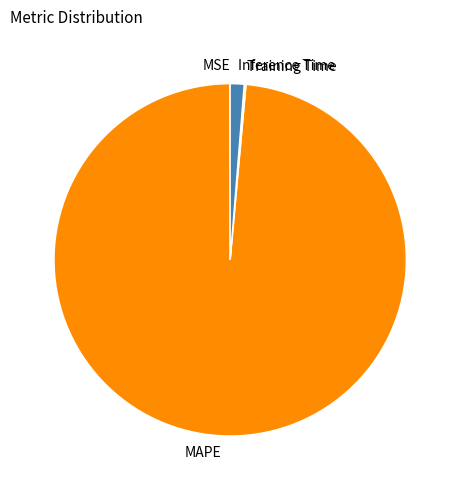

Is MAPE the majority of the pie?

Yes